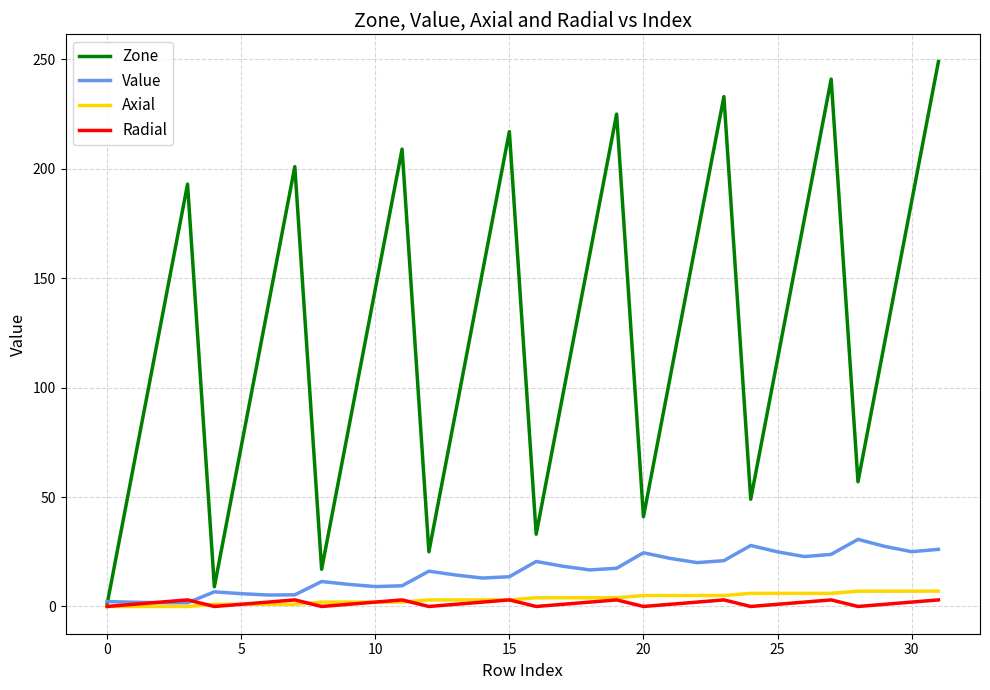

Which series has the widest spread of values?

Zone